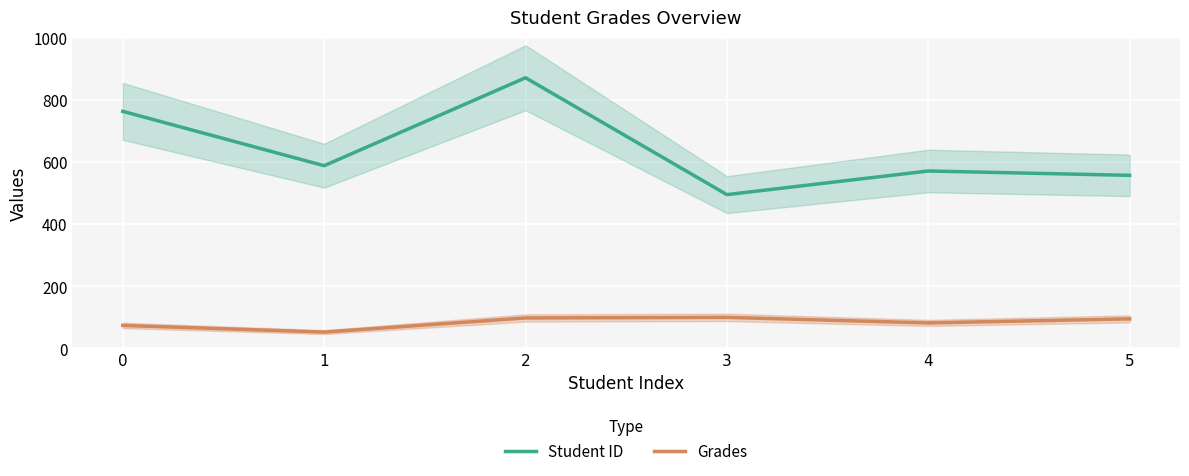

What is the minimum value for Grades?

52.7